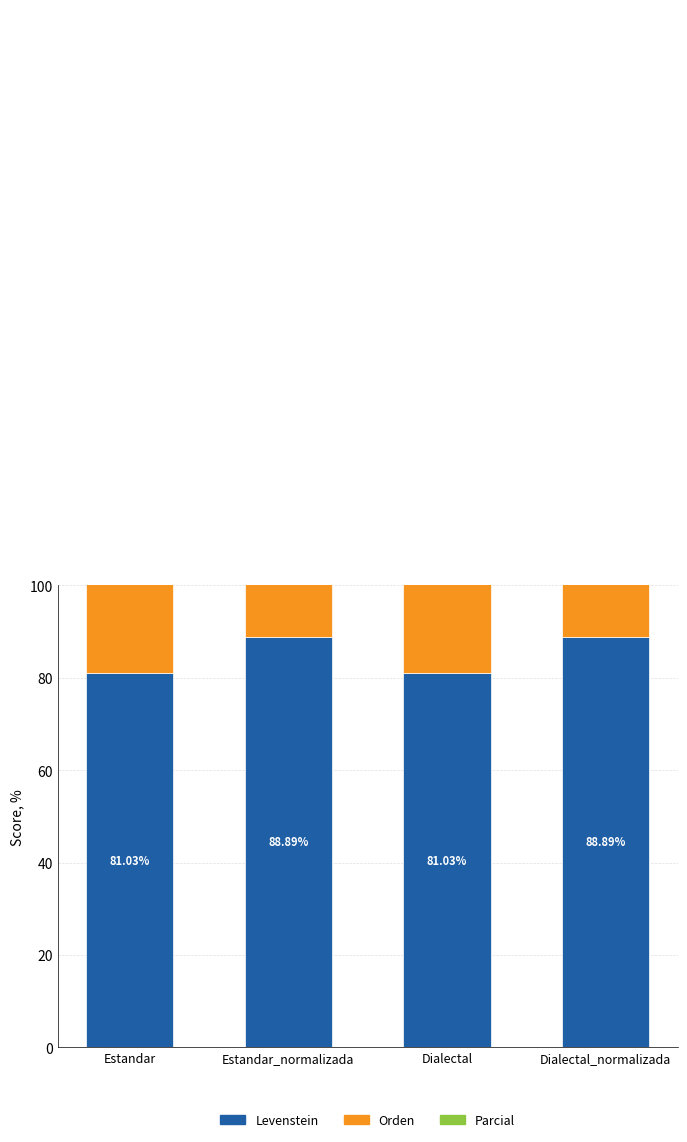

Reading left to right, transcribe all the data shown in this chart.

Levenstein: Estandar=81.0	Estandar_normalizada=88.9	Dialectal=81.0	Dialectal_normalizada=88.9
Orden: Estandar=87.4	Estandar_normalizada=87.4	Dialectal=87.4	Dialectal_normalizada=87.4
Parcial: Estandar=94.1	Estandar_normalizada=94.1	Dialectal=94.1	Dialectal_normalizada=94.1